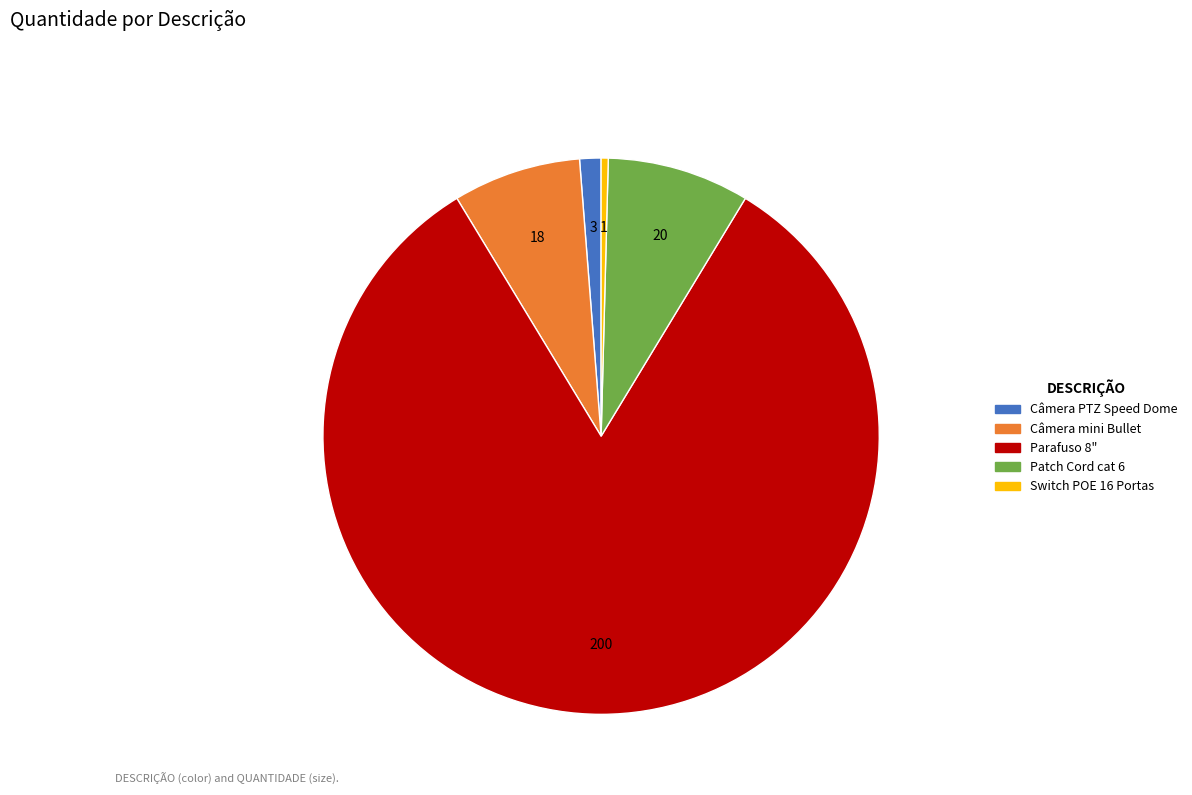

Is there a majority slice in this chart?

Yes